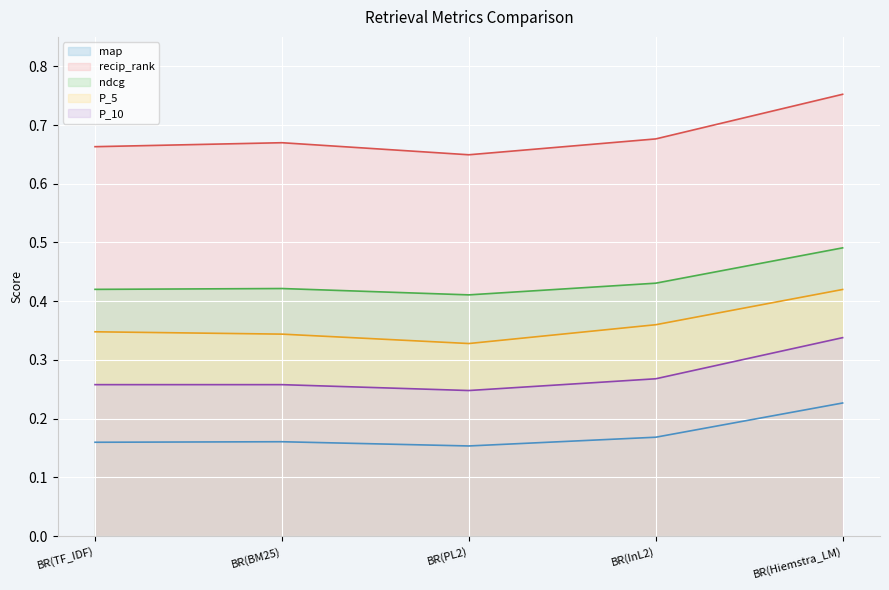

What position from the right is BR(BM25)?

4